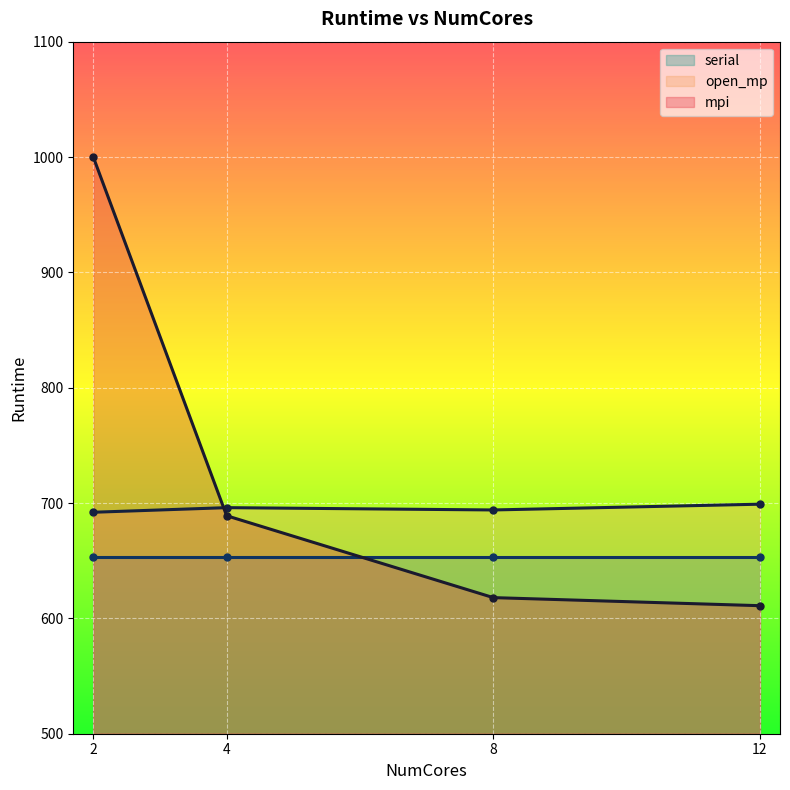

How many values in the open_mp series are below 696?

2